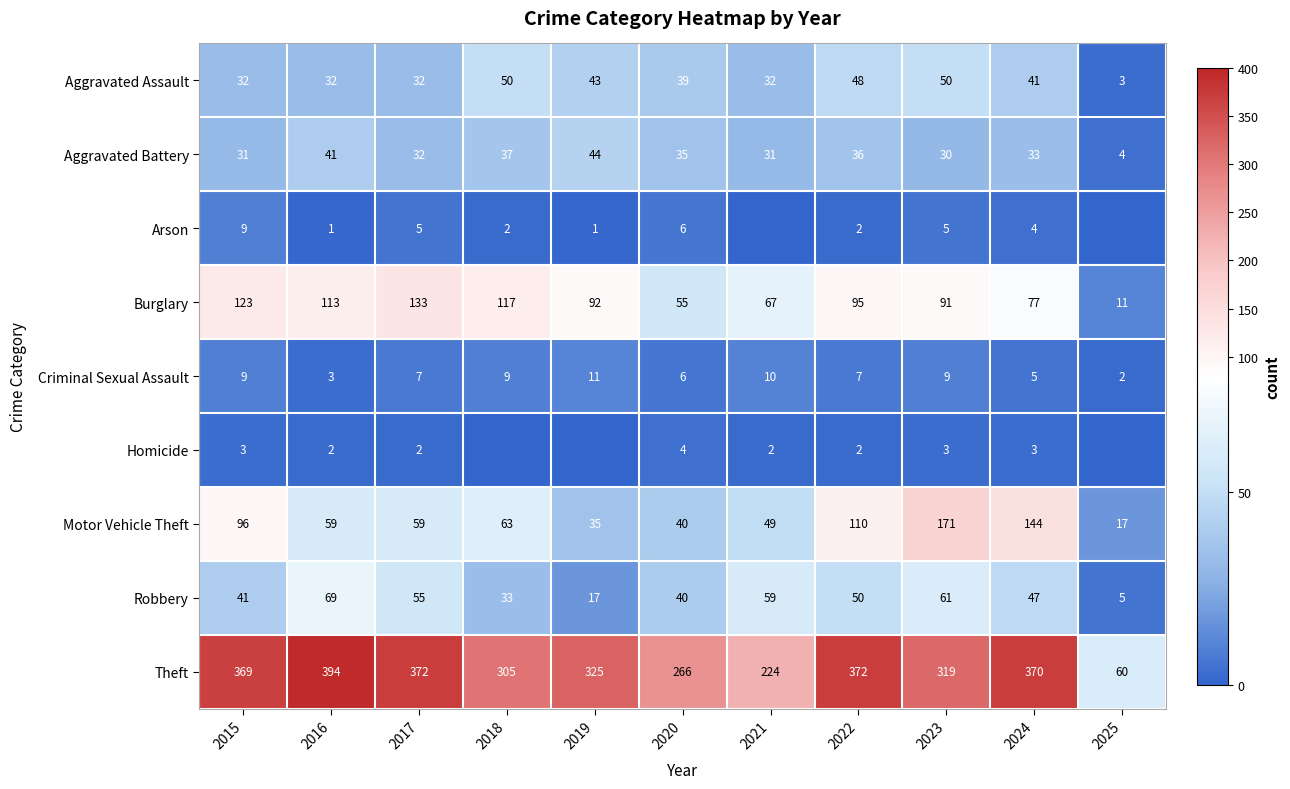

At which label does Aggravated Battery reach its peak?

2019